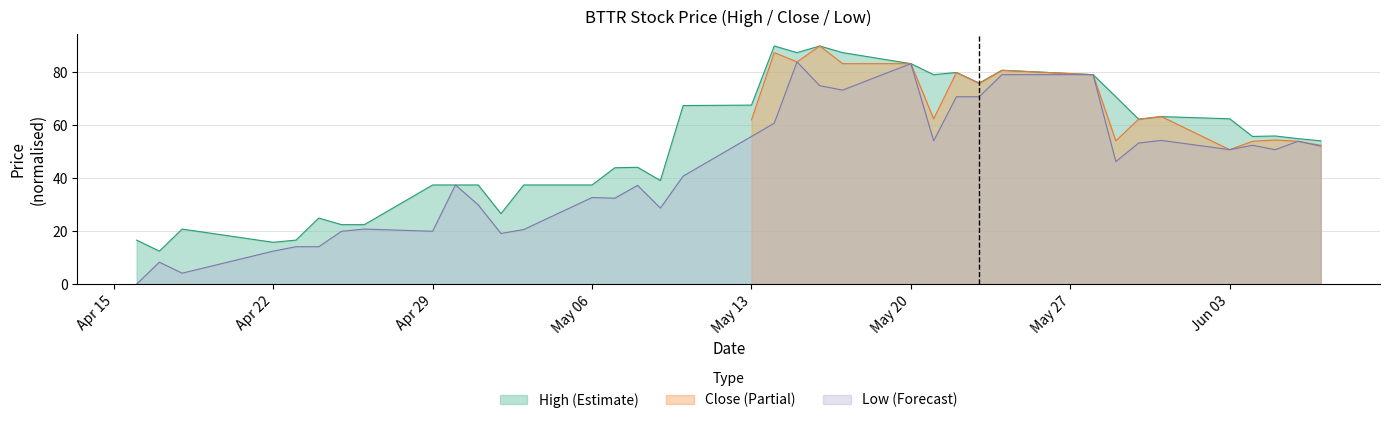

What is the maximum value for Low (Forecast)?

84.0